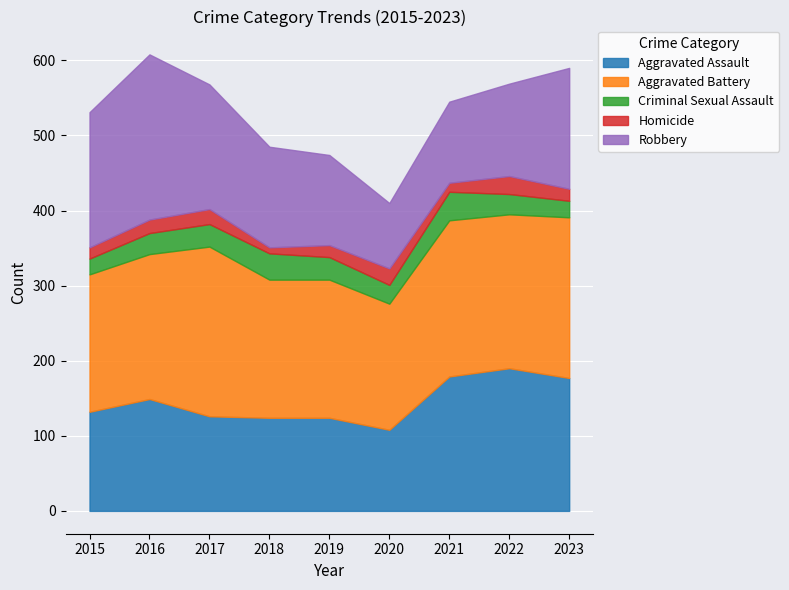

What is the sum of all Aggravated Assault values?

1309